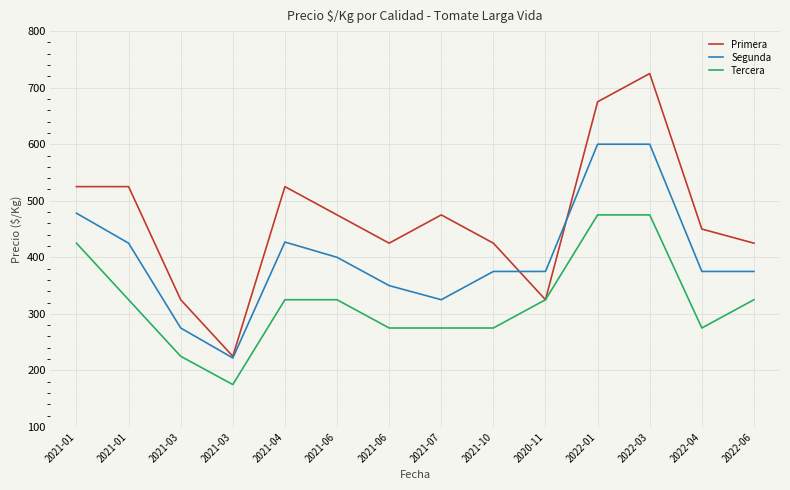

True or false: Segunda and Tercera cross at least once.

False